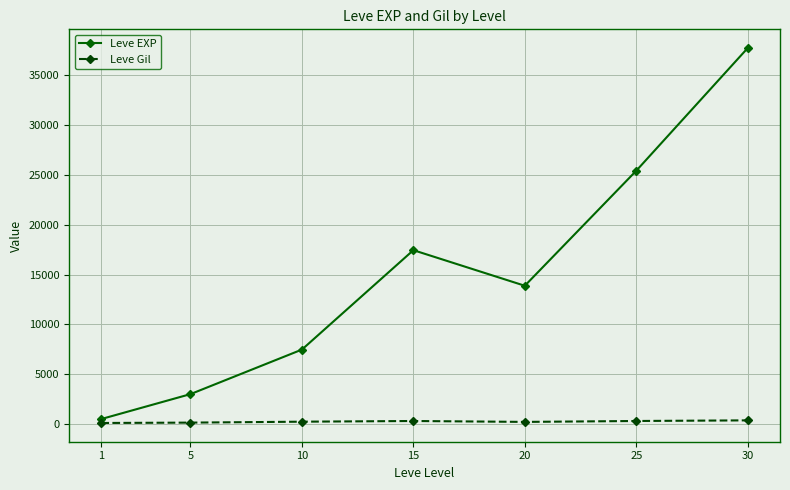

Which series changed the most between 5 and 10?

Leve EXP